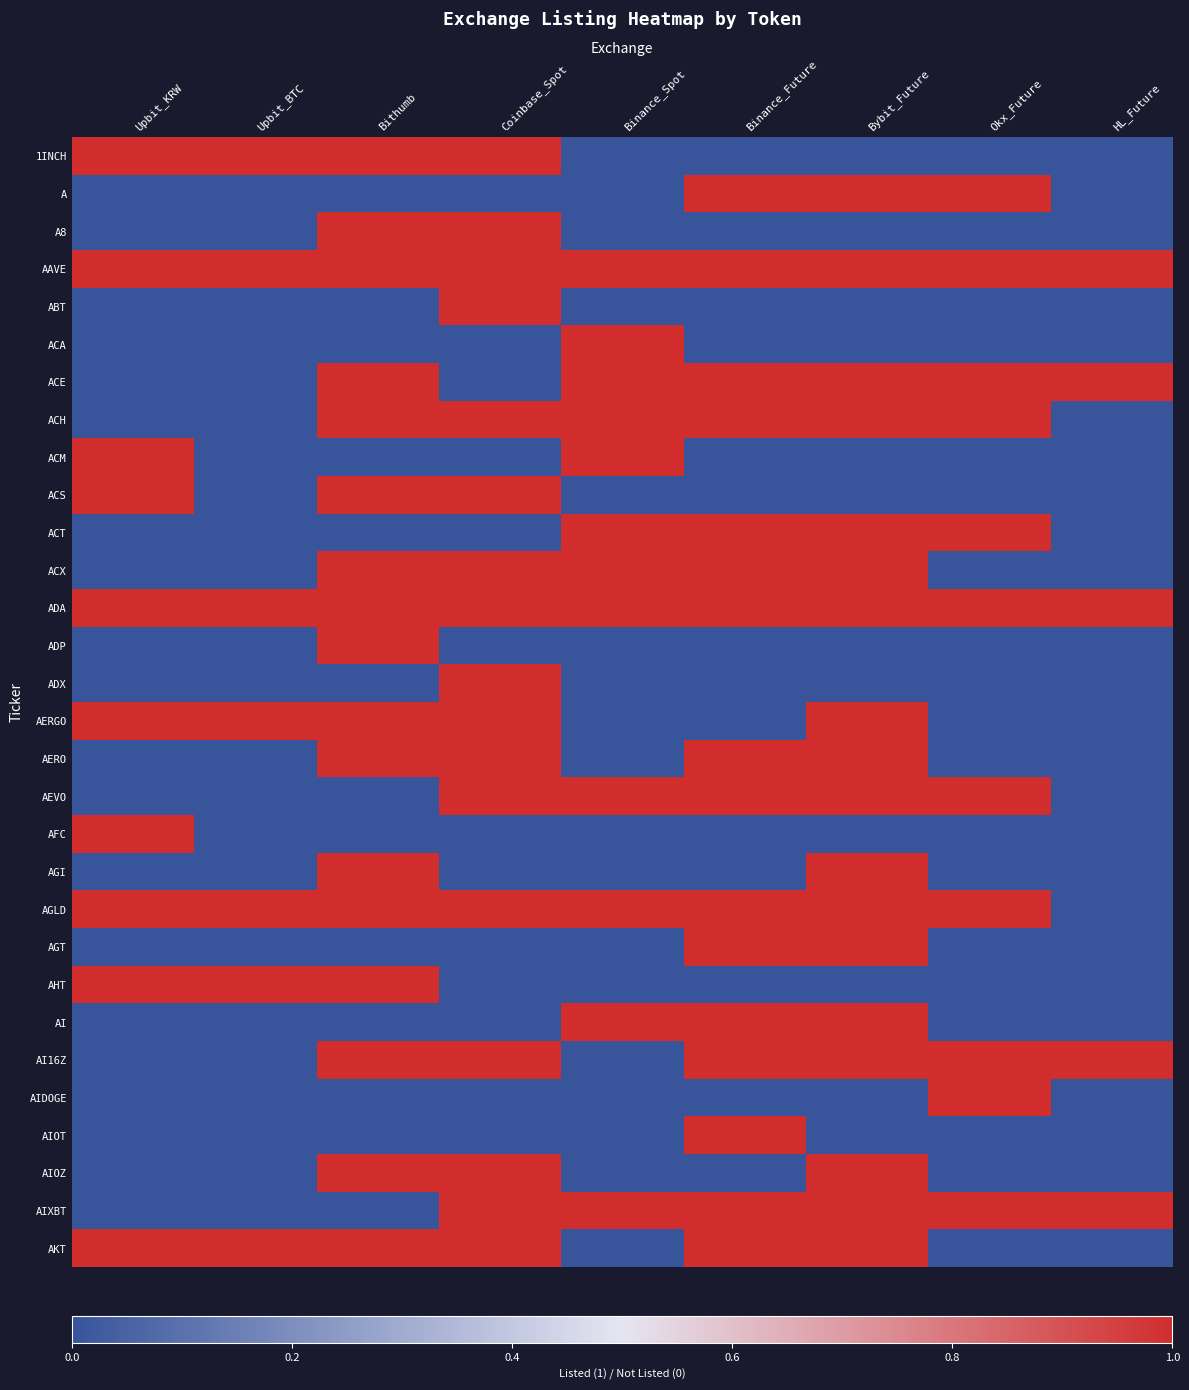

List the series in order of their peak value, lowest first.

1INCH, A, A8, AAVE, ABT, ACA, ACE, ACH, ACM, ACS, ACT, ACX, ADA, ADP, ADX, AERGO, AERO, AEVO, AFC, AGI, AGLD, AGT, AHT, AI, AI16Z, AIDOGE, AIOT, AIOZ, AIXBT, AKT